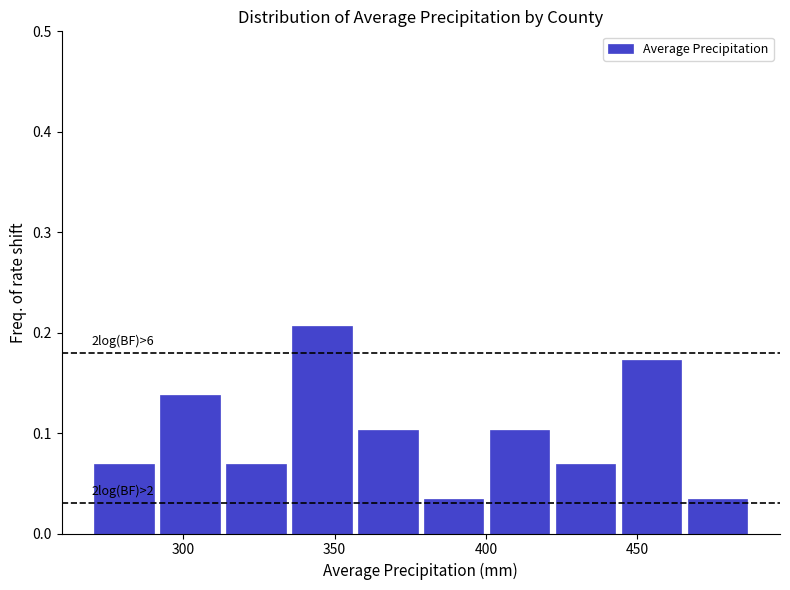

Over which range of the x-axis is the bar tallest?

335 to 355